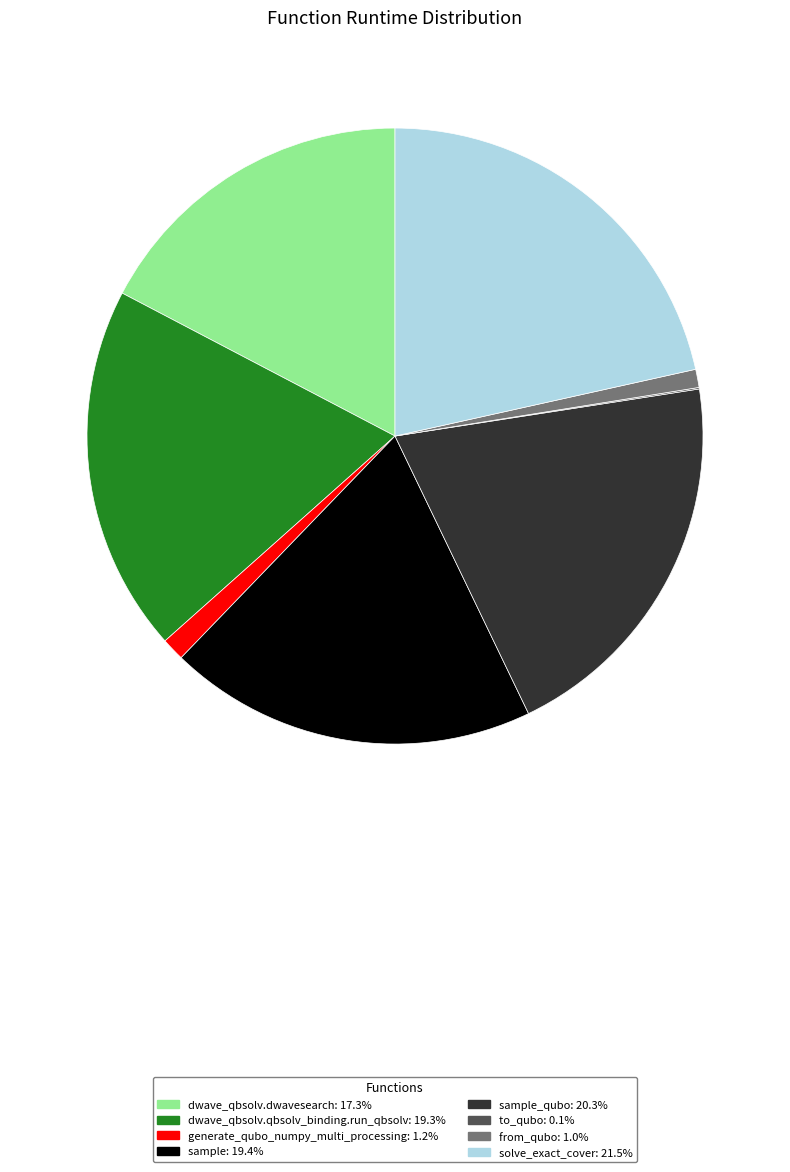

Is there any slice that represents more than half of the pie?

No